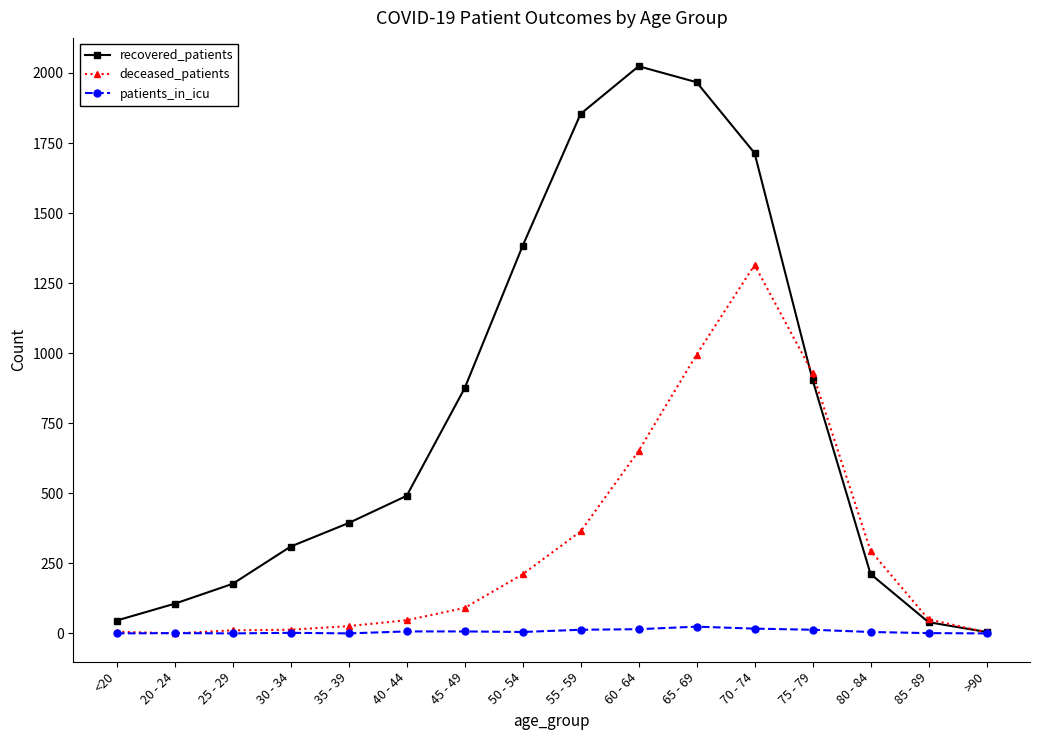

The value of deceased_patients at 50 - 54 is 211. True or false?

True